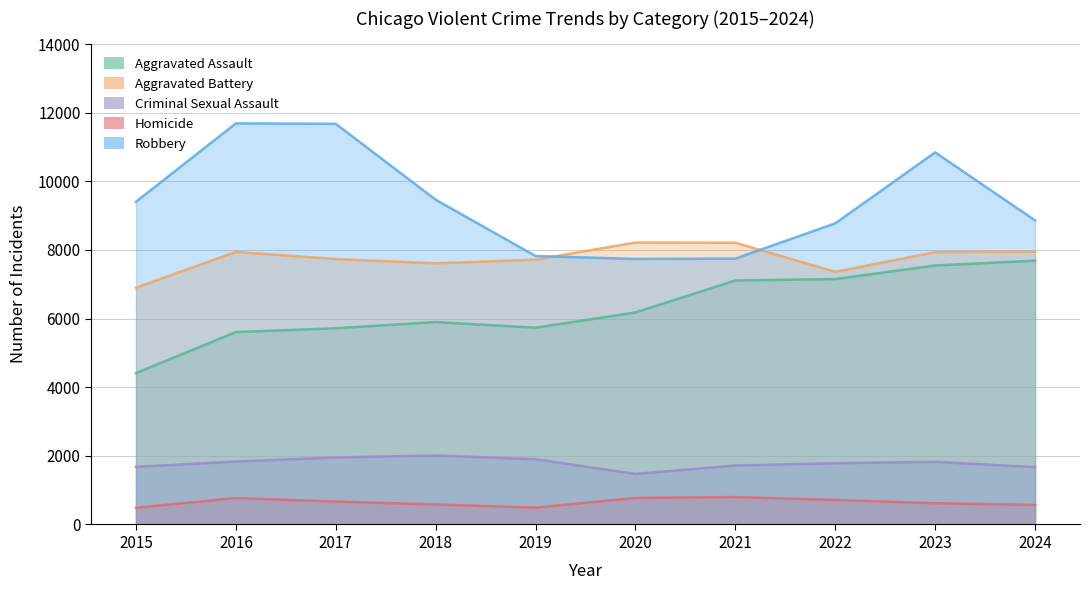

How many interior local peaks does the Aggravated Assault series have?

1